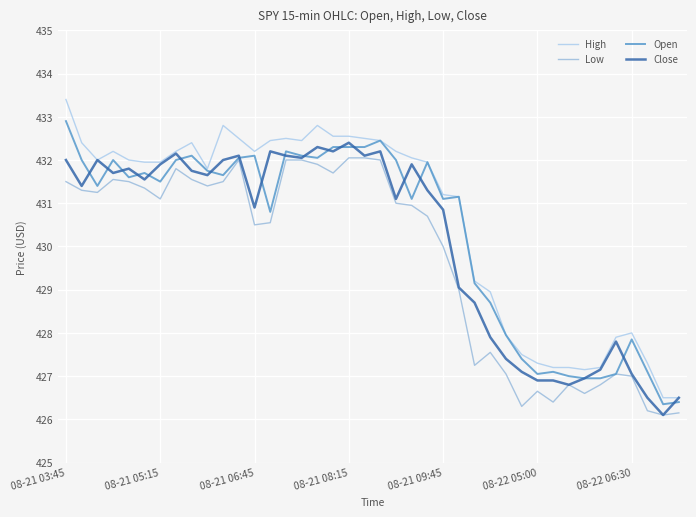

In Low, how many points are lower than both neighbors (excluding endpoints)?

10